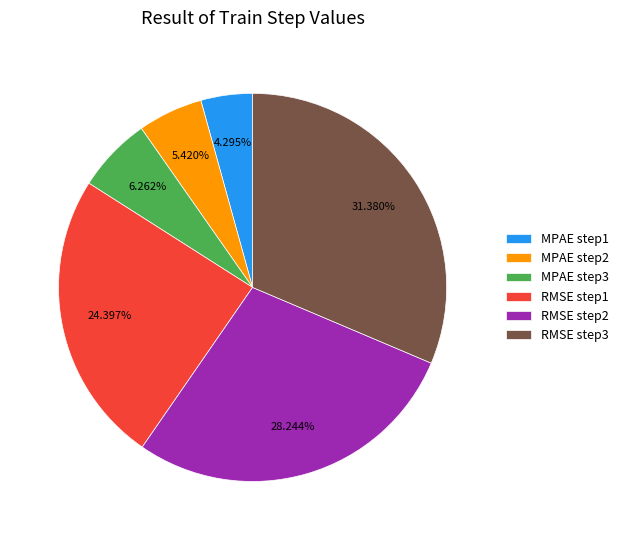

True or false: RMSE step1 accounts for 36% of the total.

False